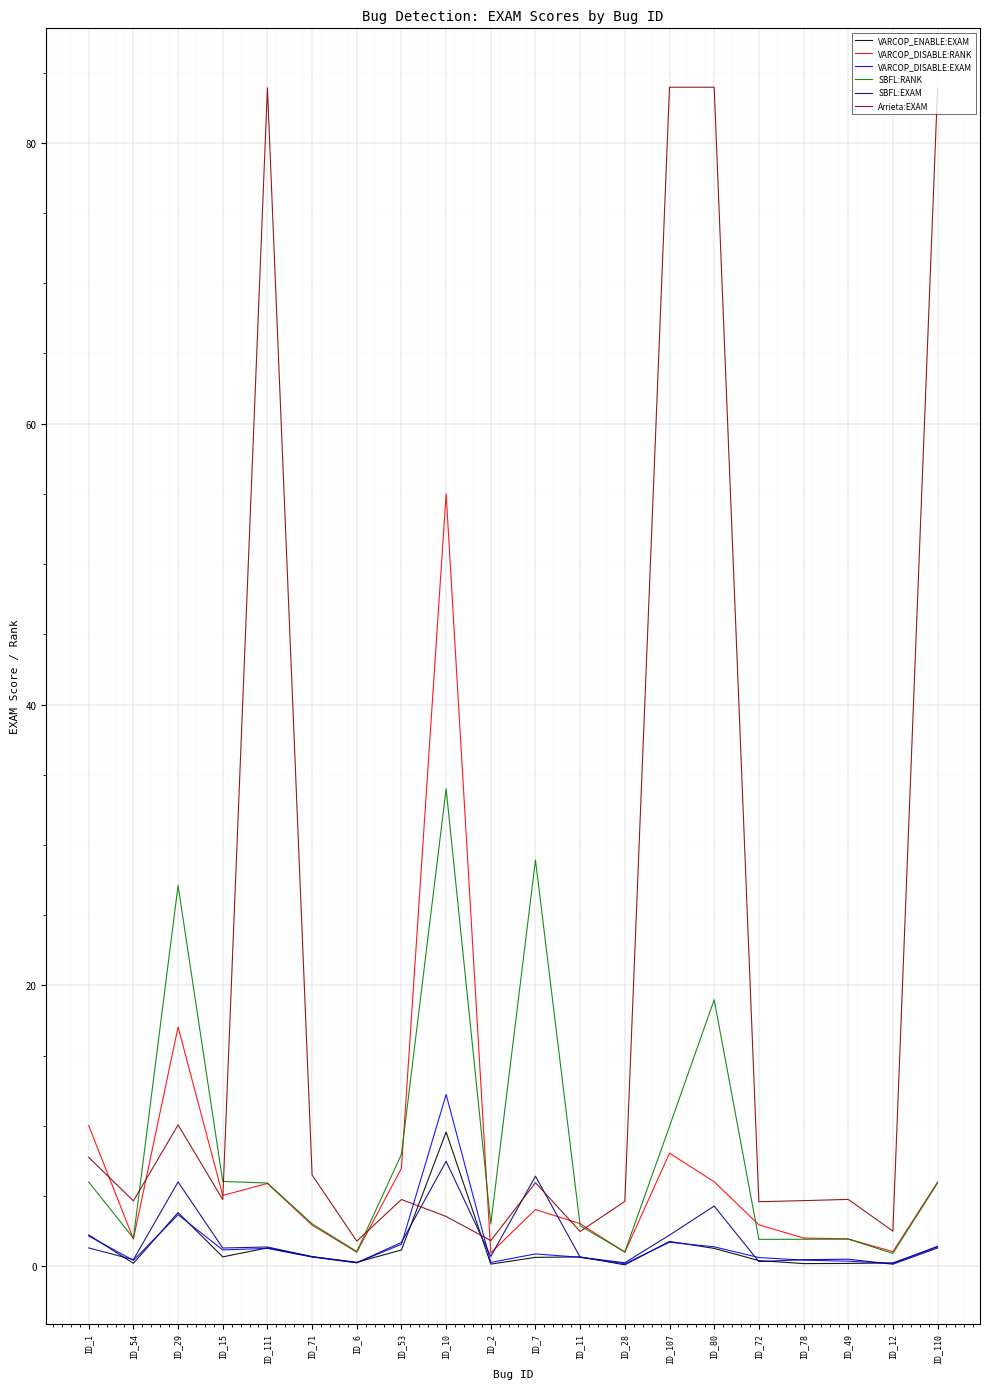

Where is VARCOP_DISABLE:EXAM nearest to the value 6?

ID_29